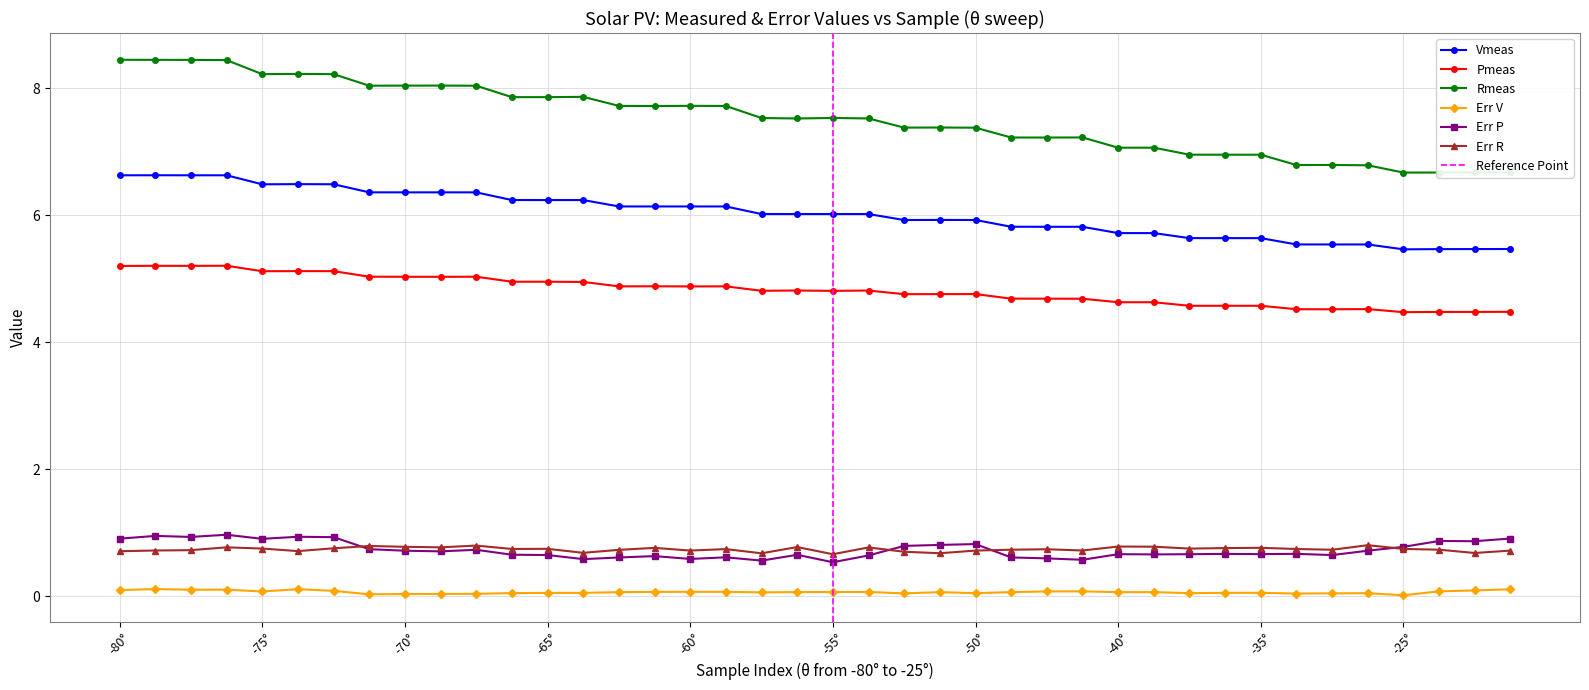

What is the highest value of the Err P series?

1.0